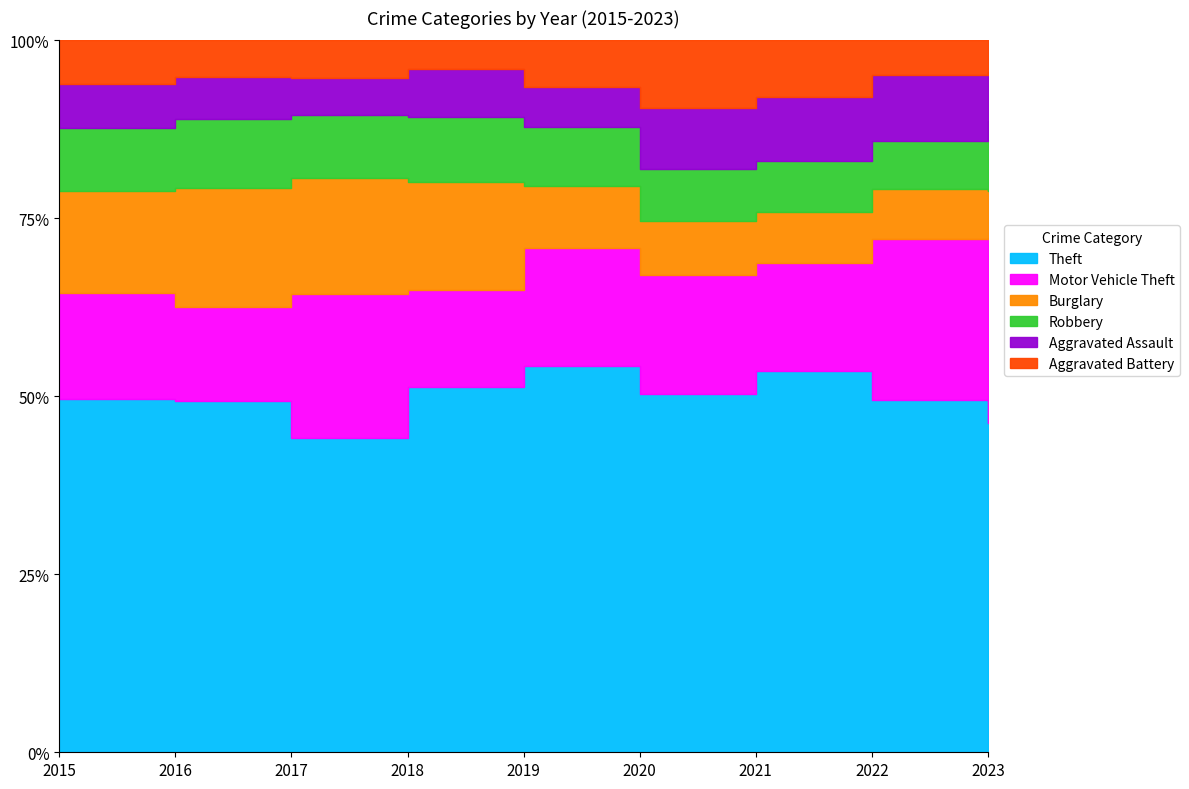

What is the value of the Robbery point at the 9th from the left?

153